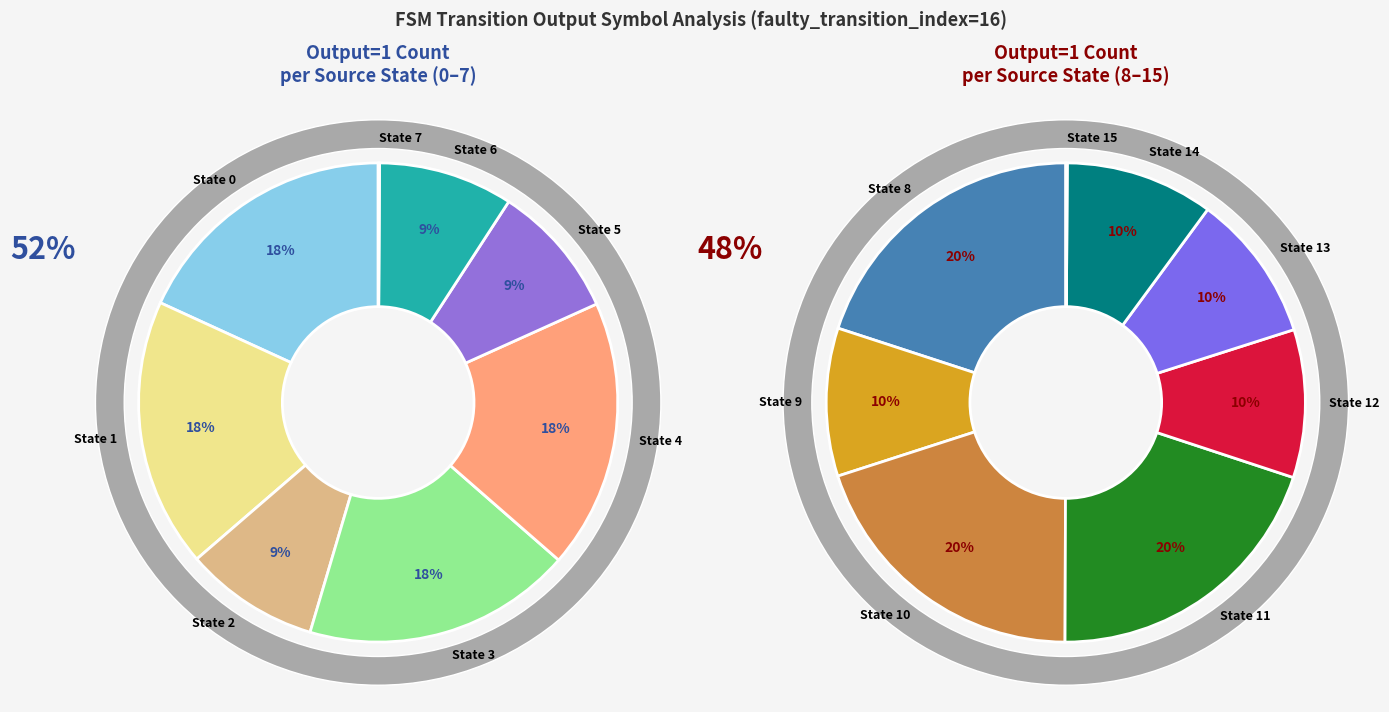

Does any single category account for the majority?

No